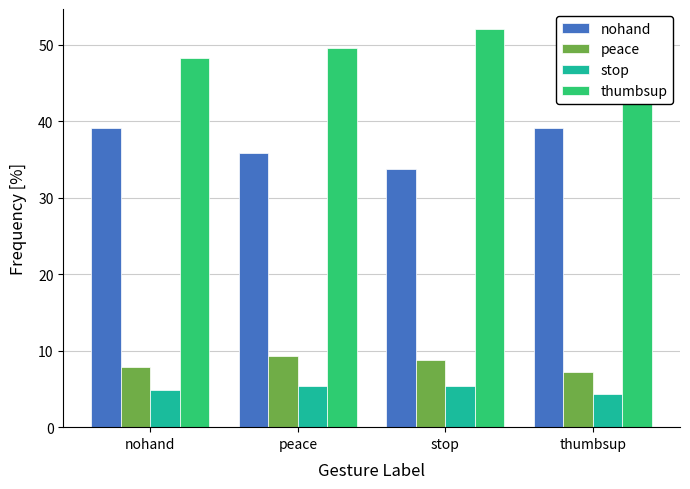

The thumbsup series shows 10.4 at peace. True or false?

False